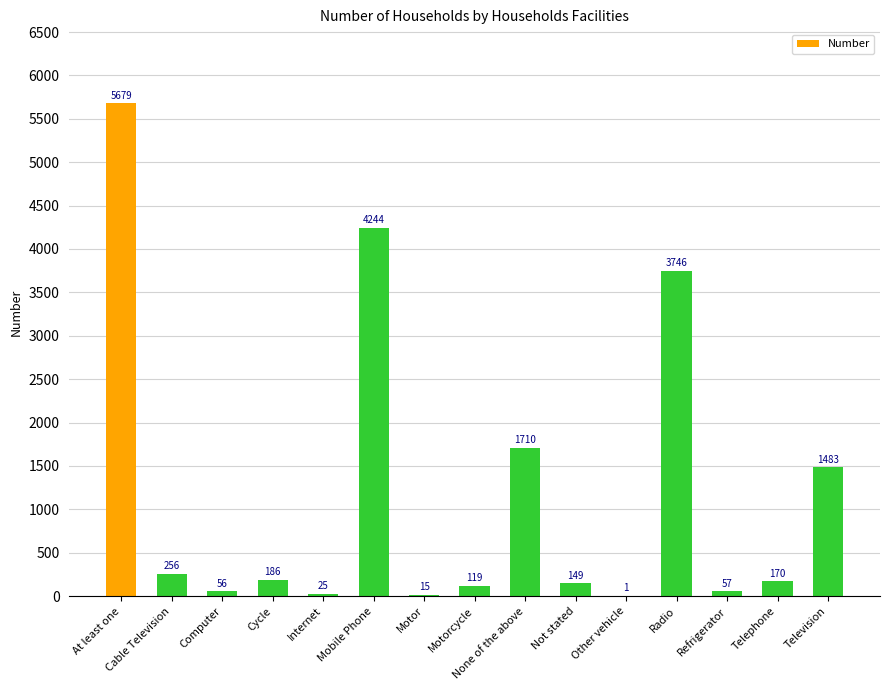

Reading left to right, what are all the values shown in this chart?

5679	256	56	186	25	4244	15	119	1710	149	1	3746	57	170	1483